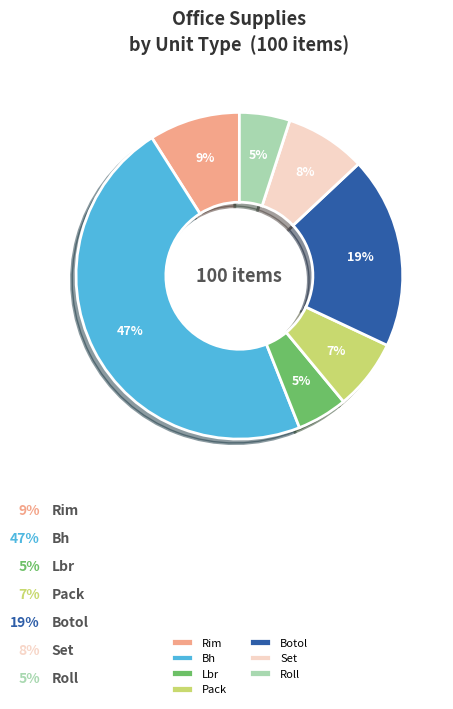

Do Bh and Pack together represent more than half of the pie?

Yes